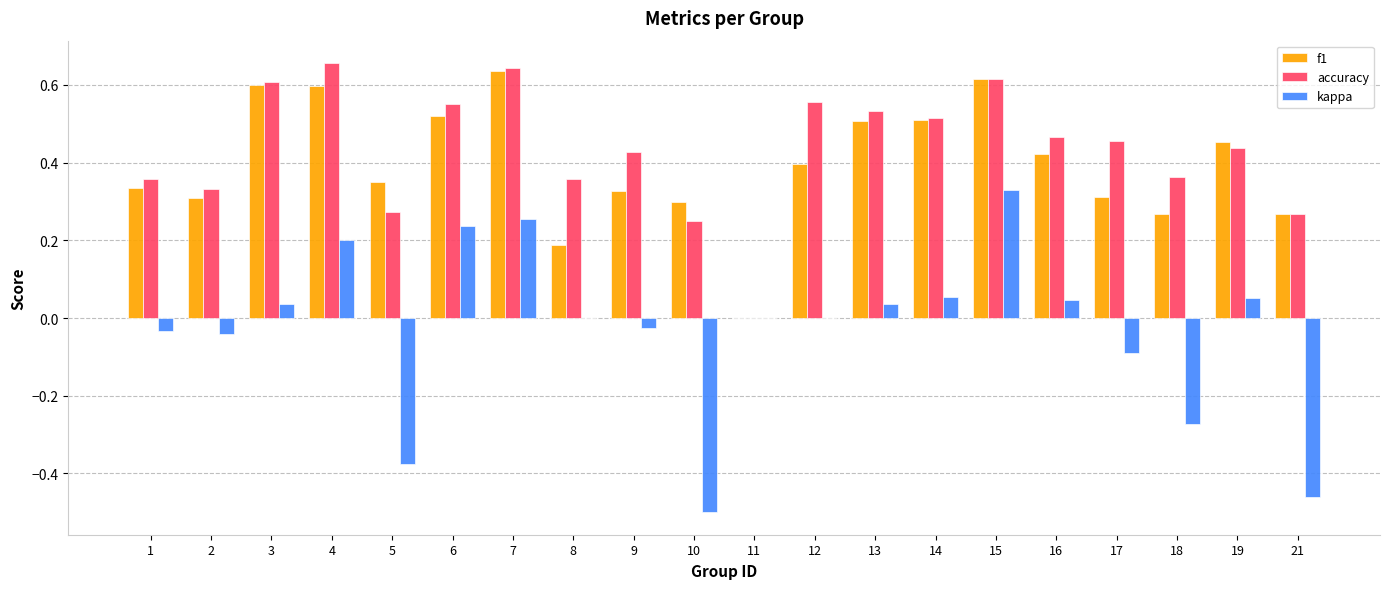

Is the value of kappa at 16 greater than the value of accuracy at 16?

No